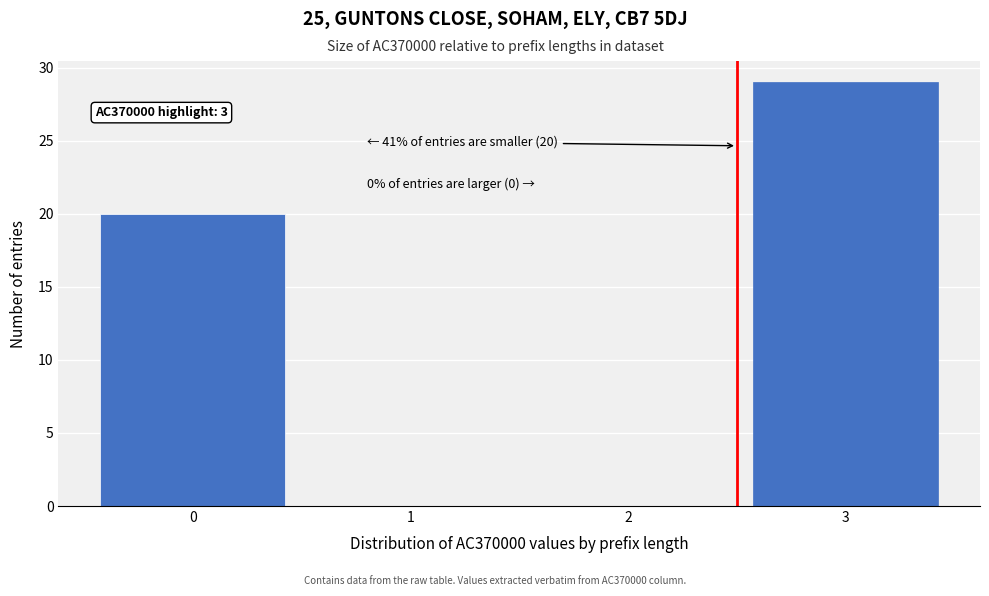

Which range on the x-axis has the tallest bar?

2.5 to 3.5